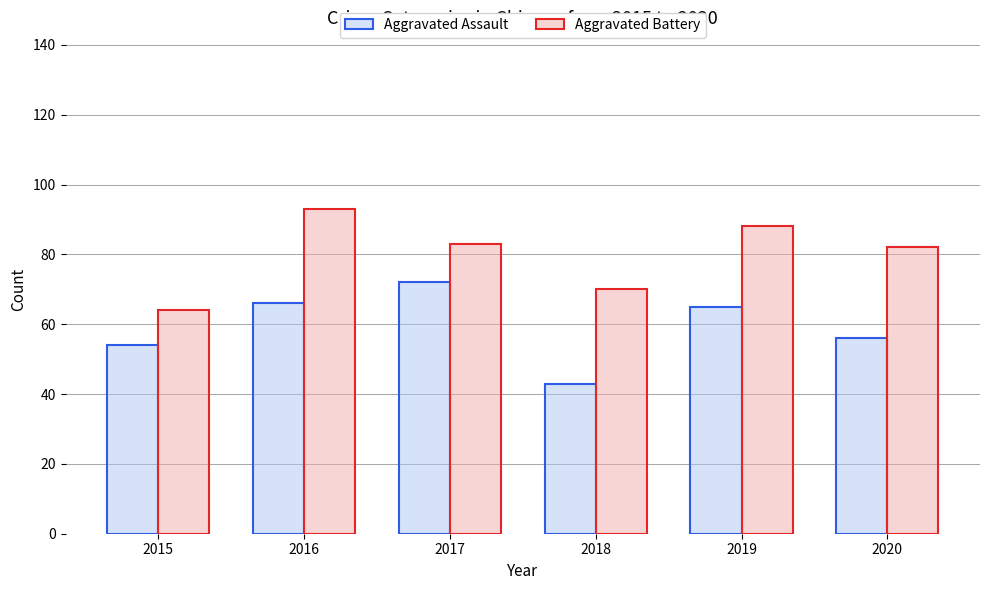

What is the difference between the Aggravated Assault values at 2017 and 2019?

7